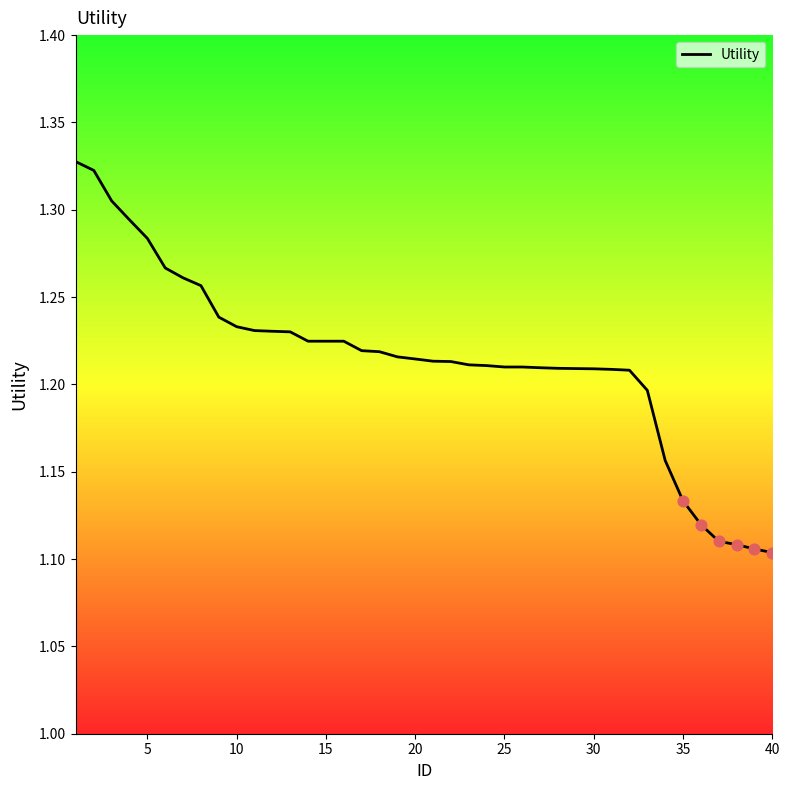

How many lines are shown in the chart?

1